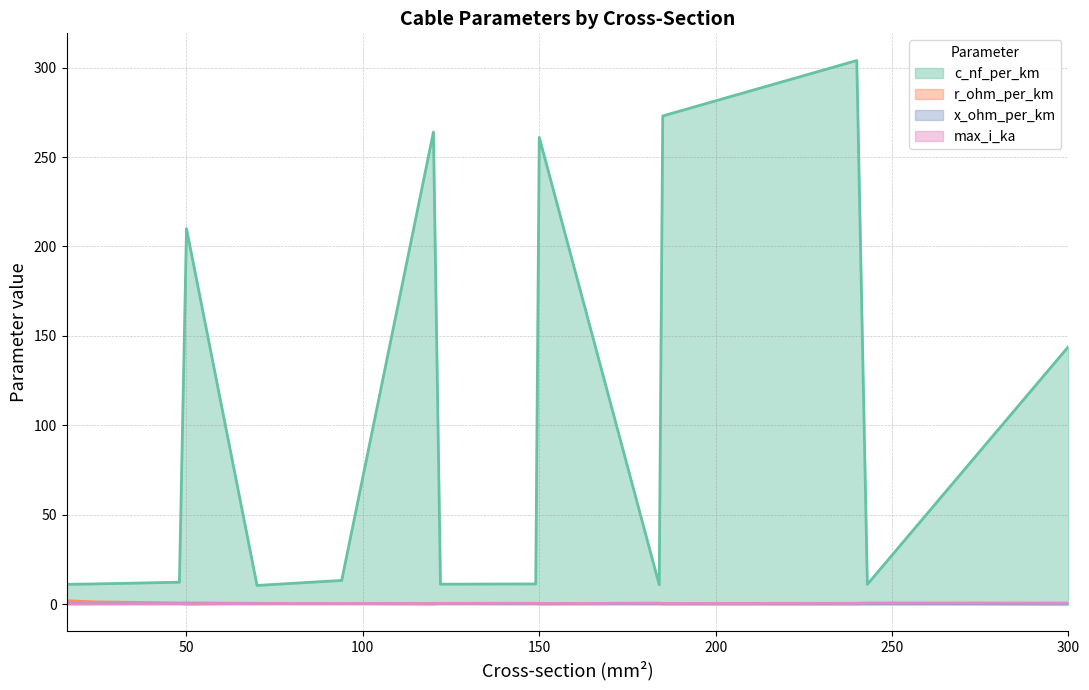

How many interior local valleys does the c_nf_per_km series have?

4